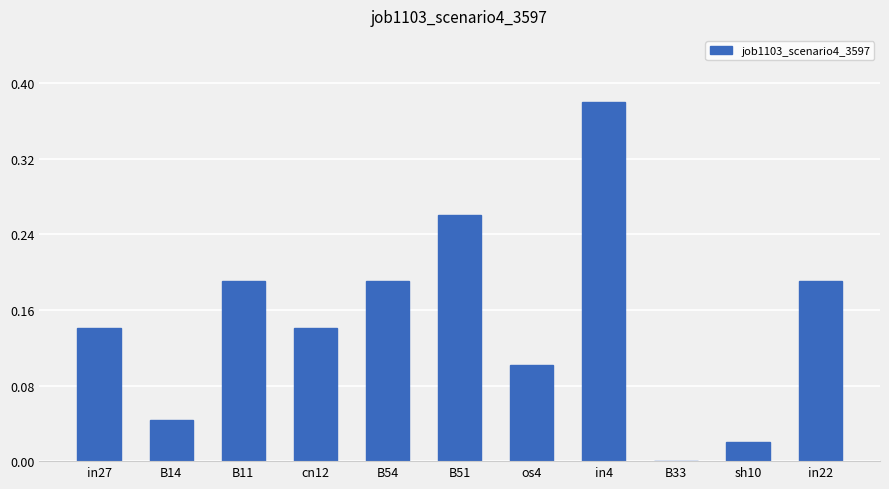

What is the change in value from B14 to os4?

+0.1